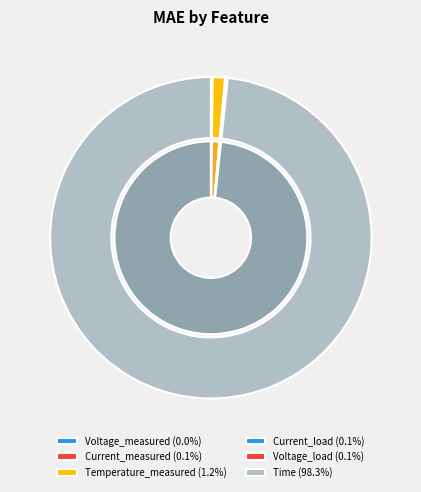

Between Current_measured and Current_load, which is larger?

Current_load